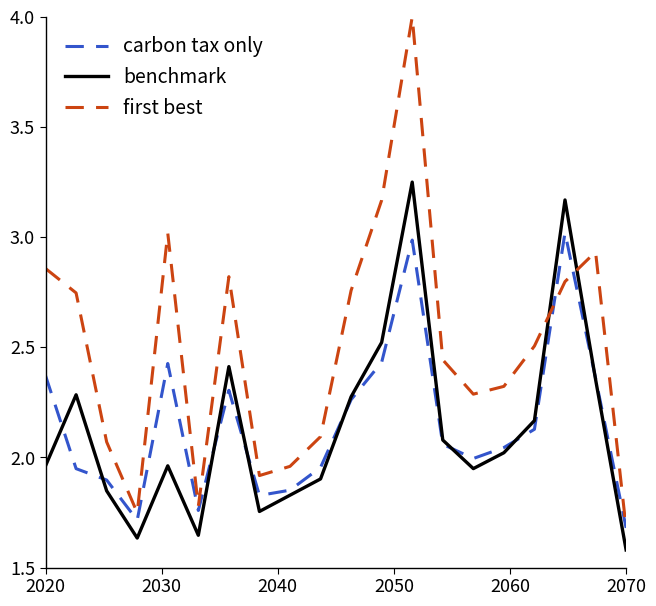

What is the highest value of the first best series?

4.0